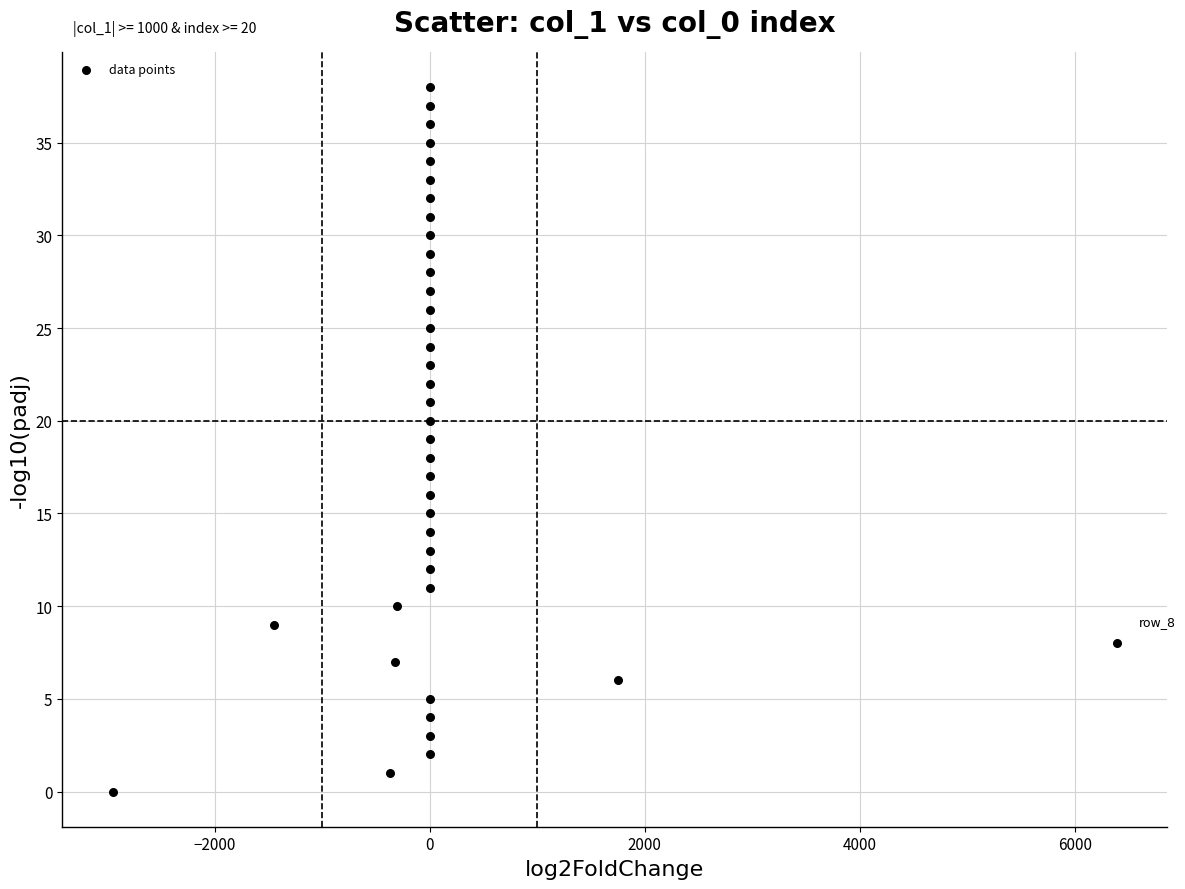

What is the range of Y values (max minus min)?

38